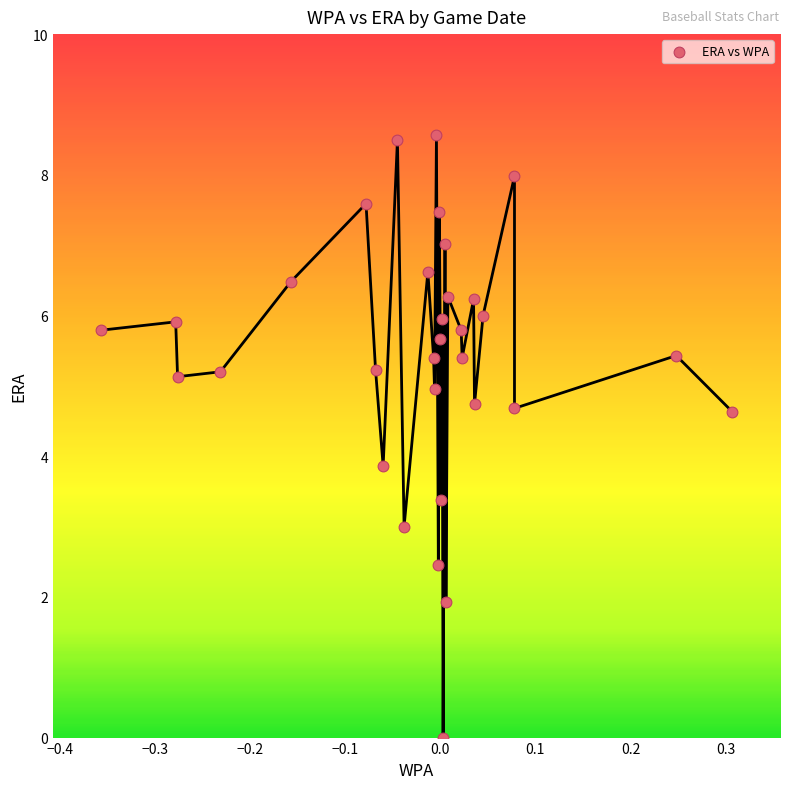

What Y value in the scatter plot is closest to 4?

3.9